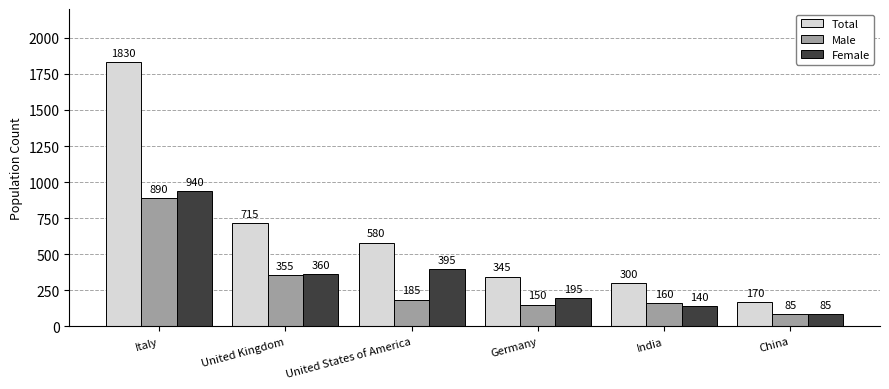

How many groups of bars are there?

6